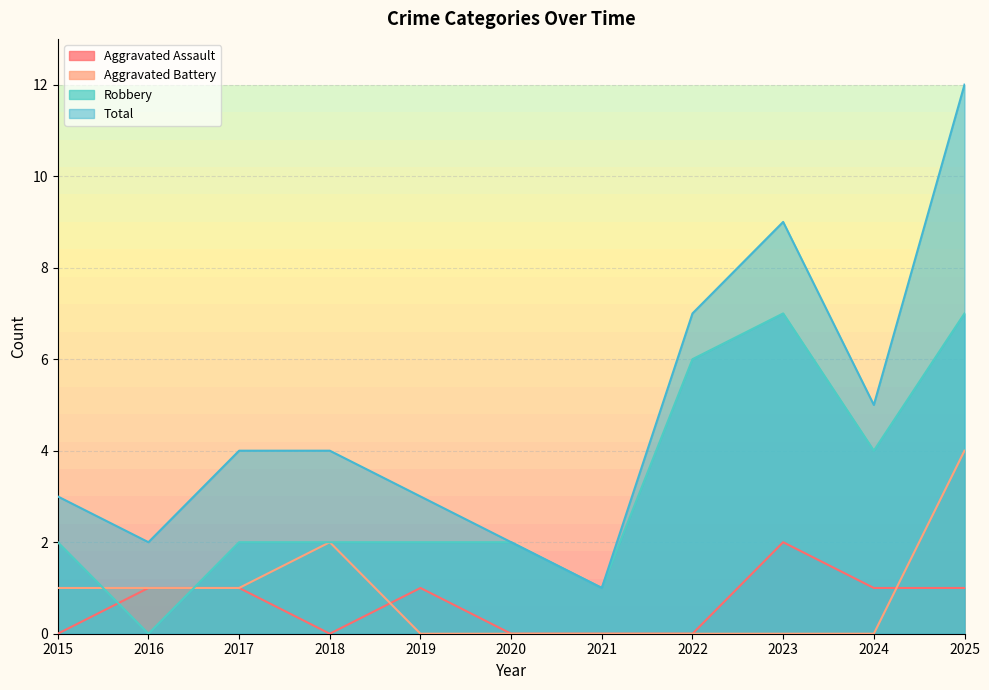

What is the value of the Total point at the 11th from the left?

12